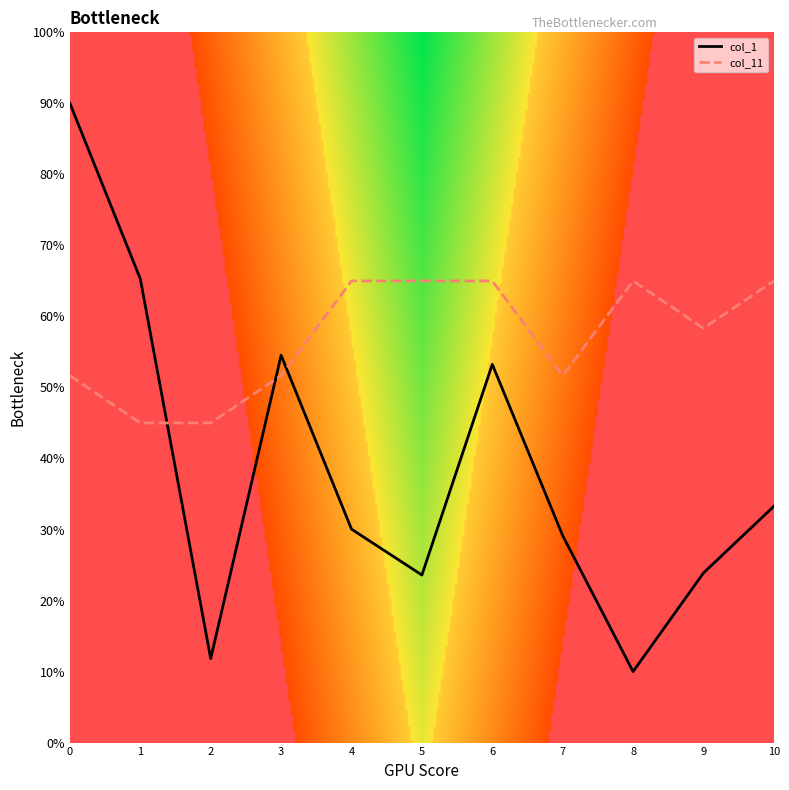

Rank the series by their maximum value, from highest to lowest.

col_1, col_11